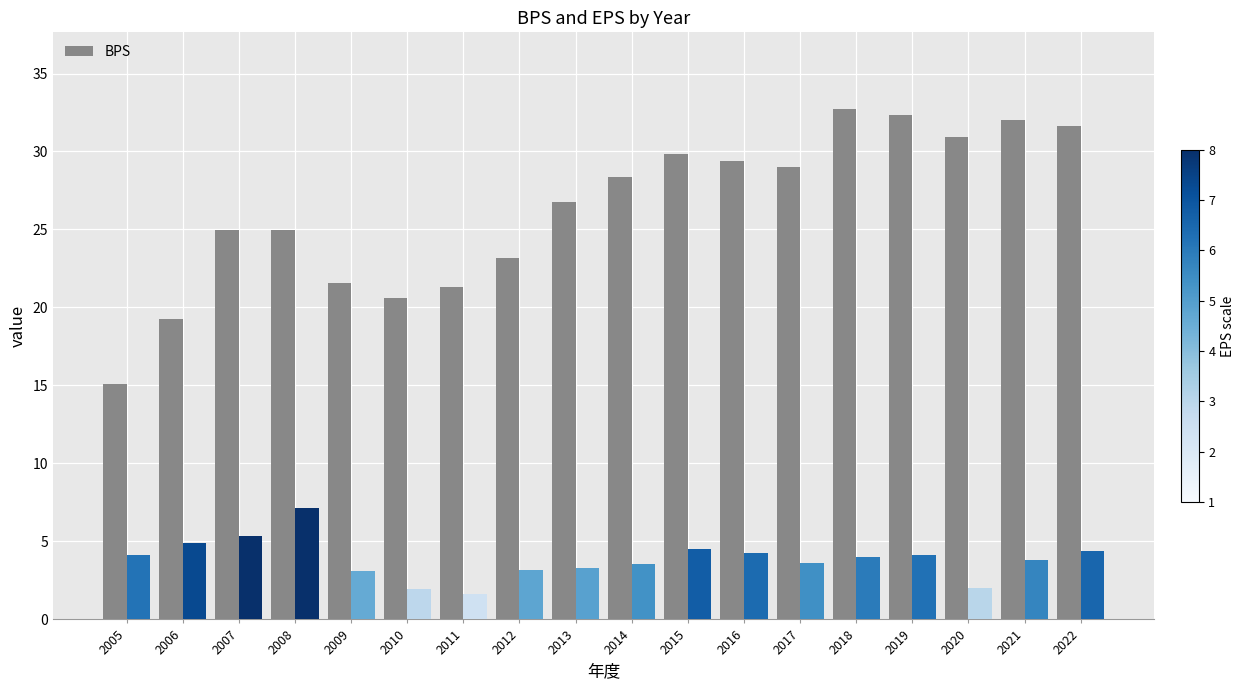

What is the spread (max minus min) of values at 2010?

18.7